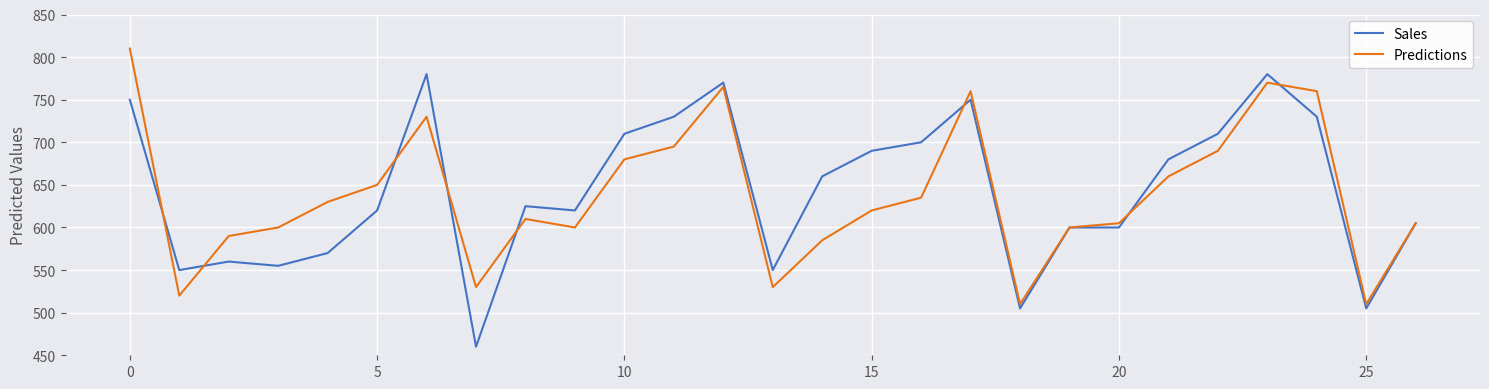

Which series has the largest range (max minus min)?

Sales